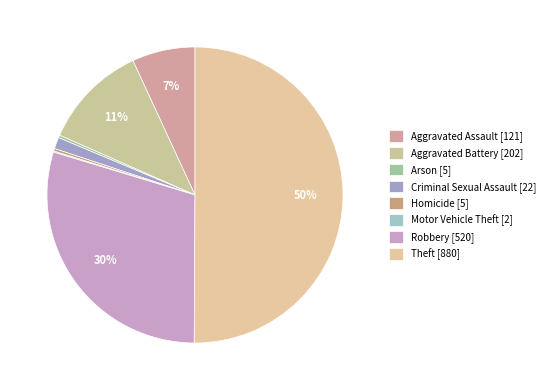

What is the ratio of the value at Aggravated Battery to the value at Theft?

0.2